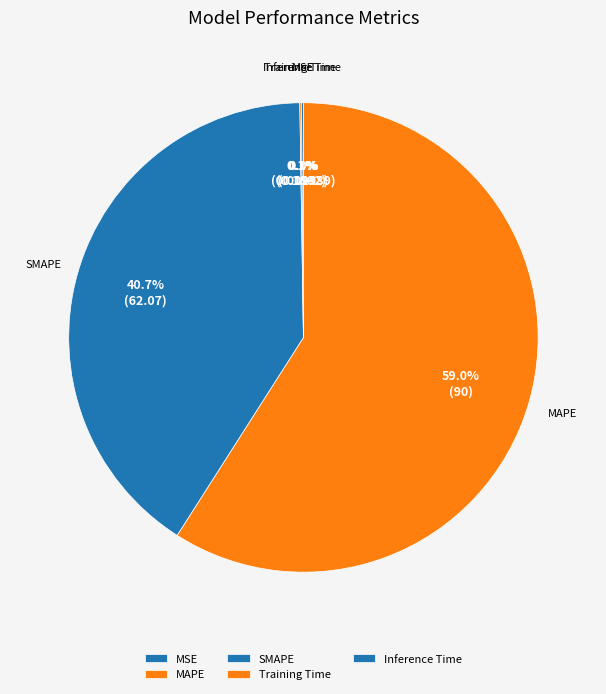

Which category has the biggest portion of the pie?

MAPE